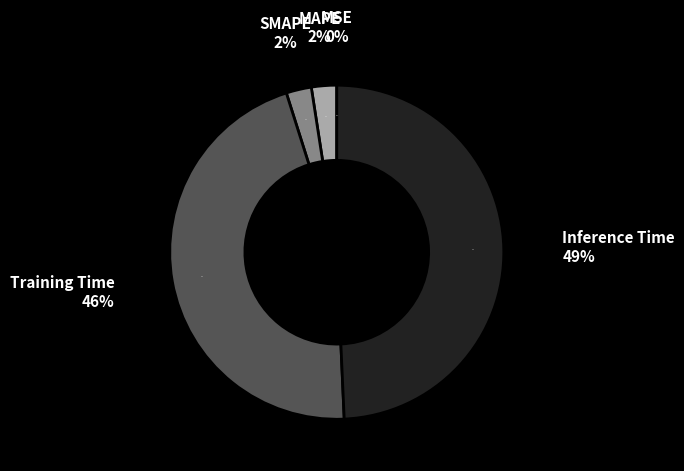

Count the number of slices in the pie.

5